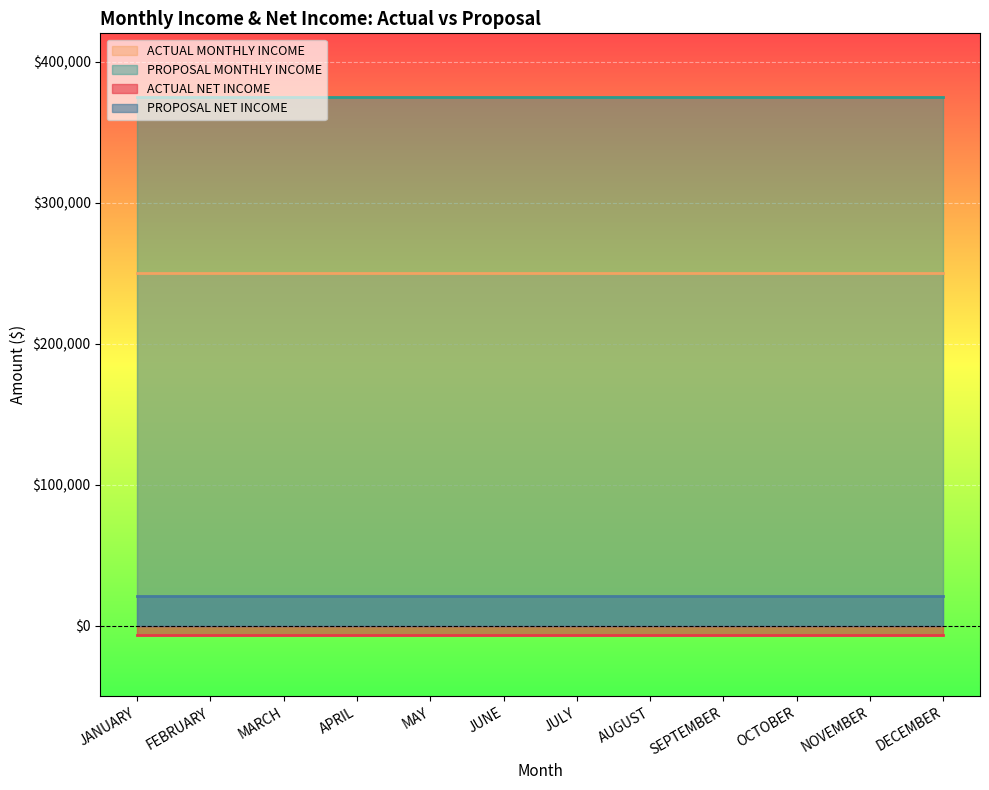

Between FEBRUARY and JUNE, which series saw the biggest shift?

ACTUAL NET INCOME